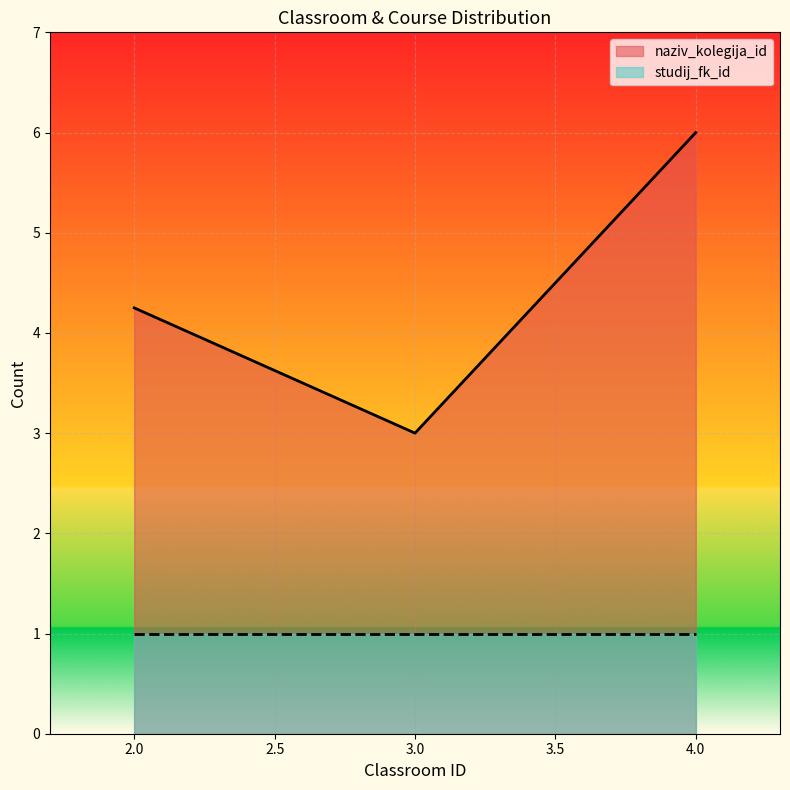

True or false: studij_fk_id has a value of 1 at 3.

False